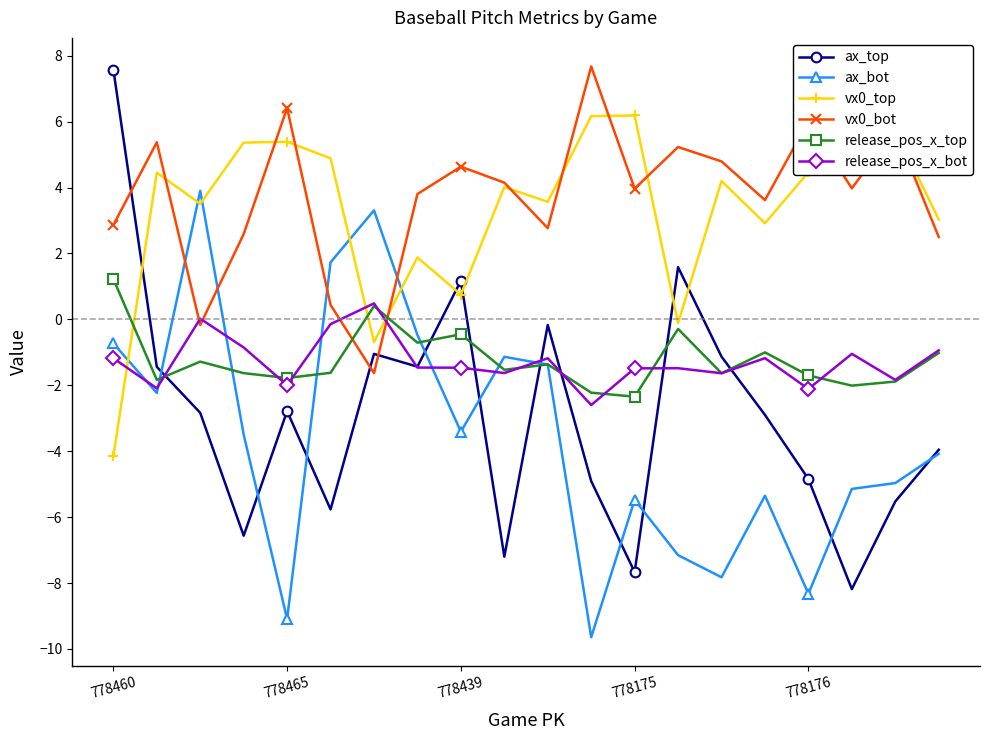

How many values in vx0_bot are above zero?

18